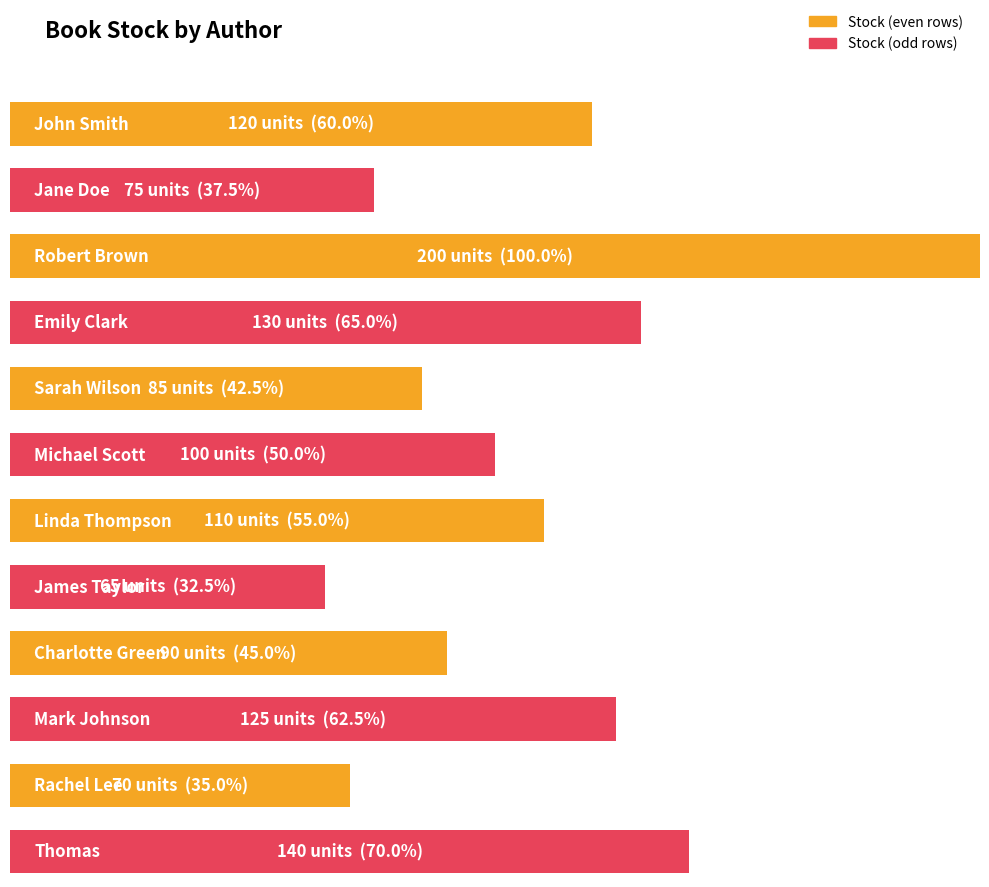

What is the difference between the maximum and second lowest values?

130